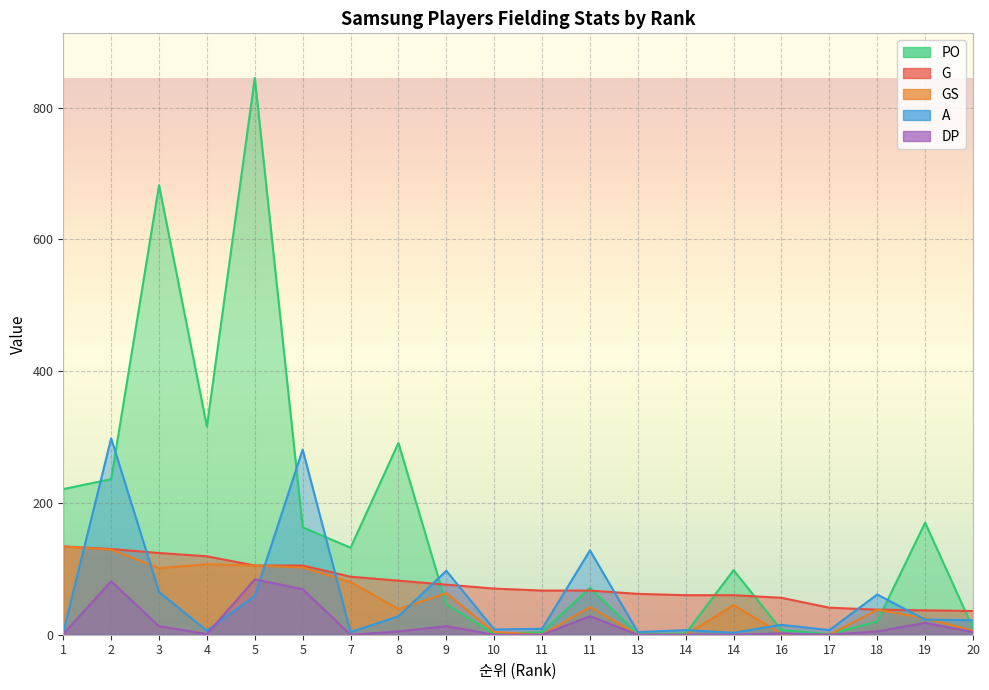

At which category is the sum across all series the highest?

5